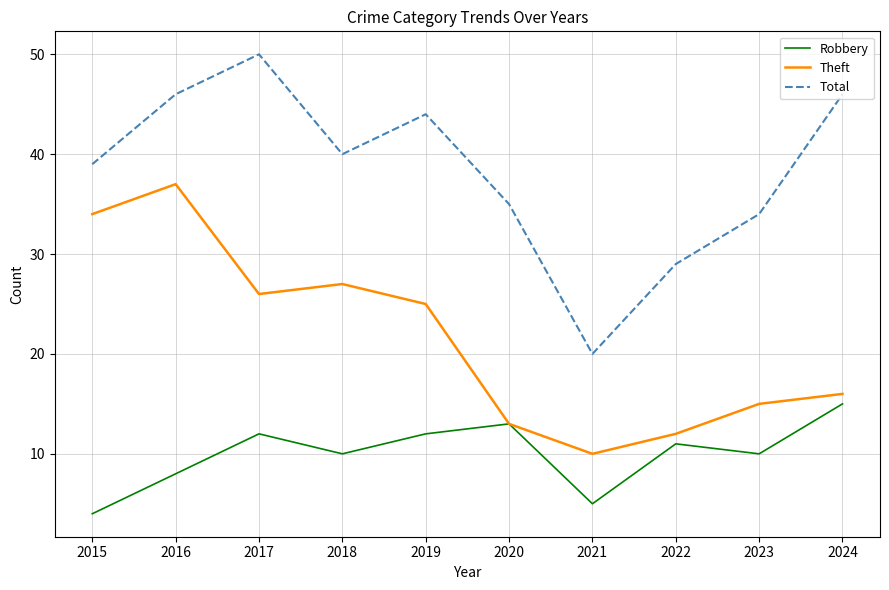

List the labels in order of Theft value, largest first.

2016, 2015, 2018, 2017, 2019, 2024, 2023, 2020, 2022, 2021